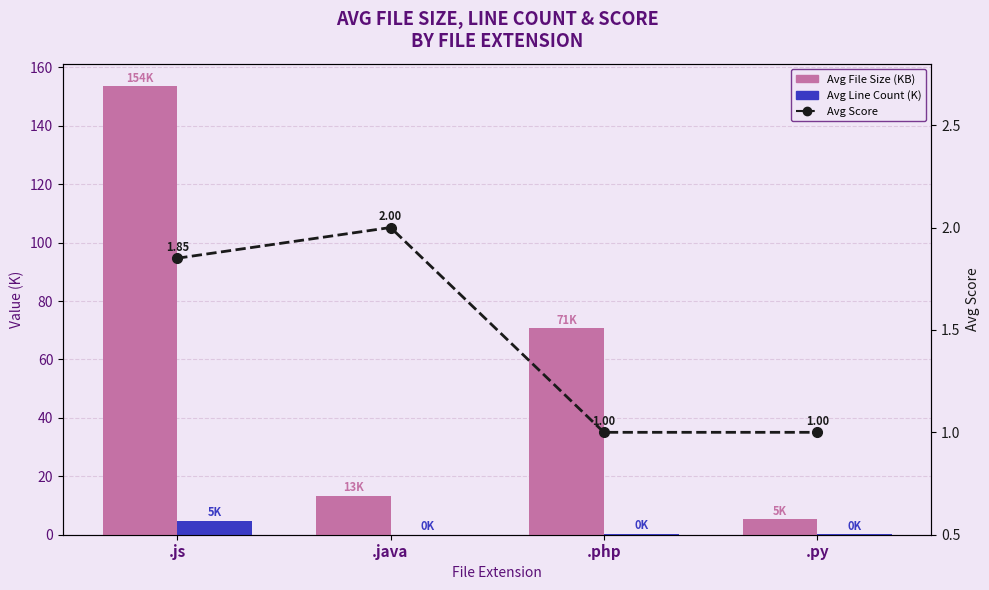

Which series has the largest total across all categories?

Avg File Size (KB)